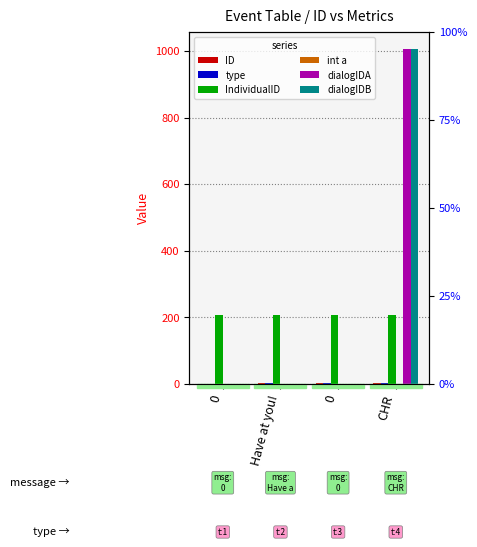

Which has a higher value, 0 or CHR?

CHR